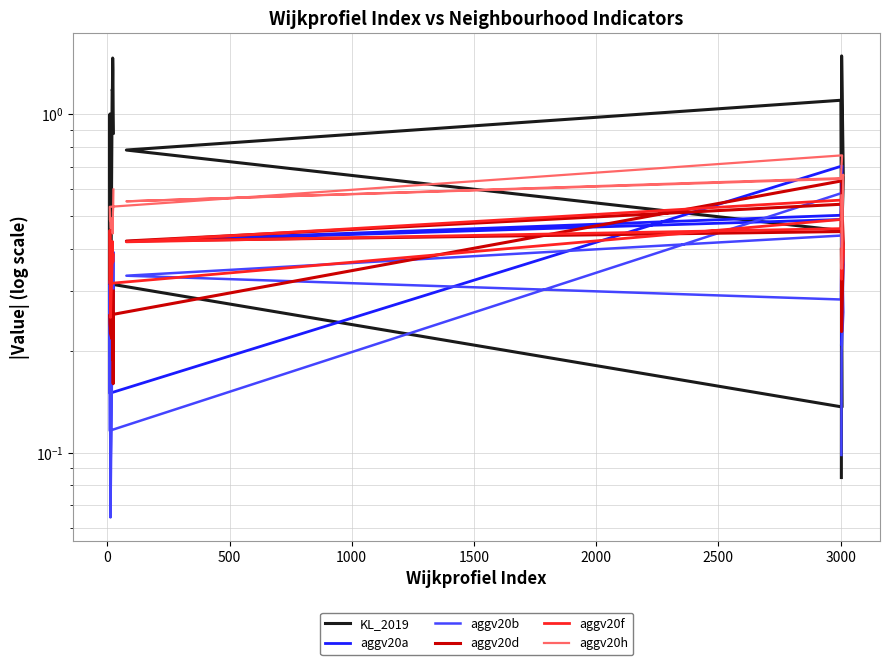

True or false: aggv20d has a value of 0.4 at 500.

True